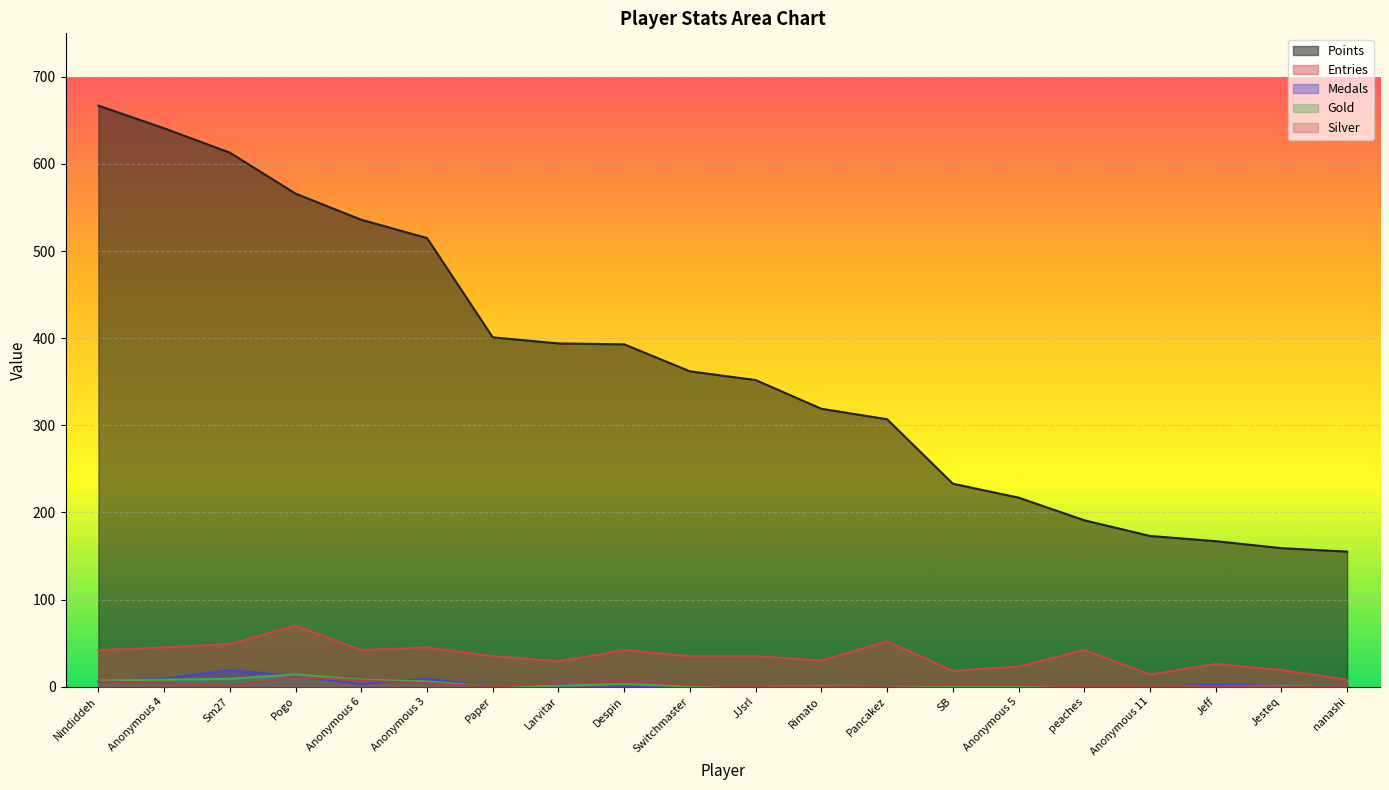

How many lines are shown in the chart?

5